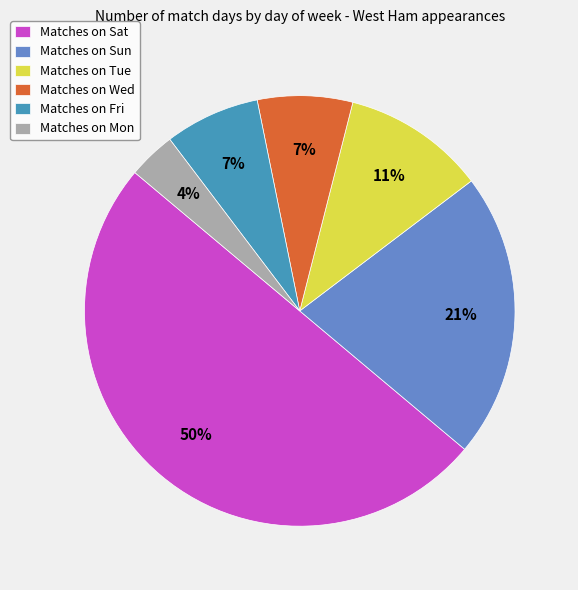

What is the majority slice?

Matches on Sat